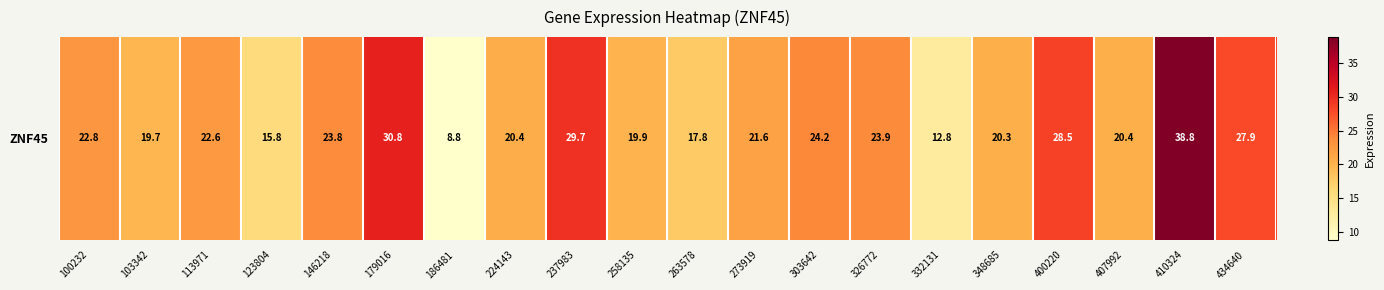

Where does the data first go above 22?

100232